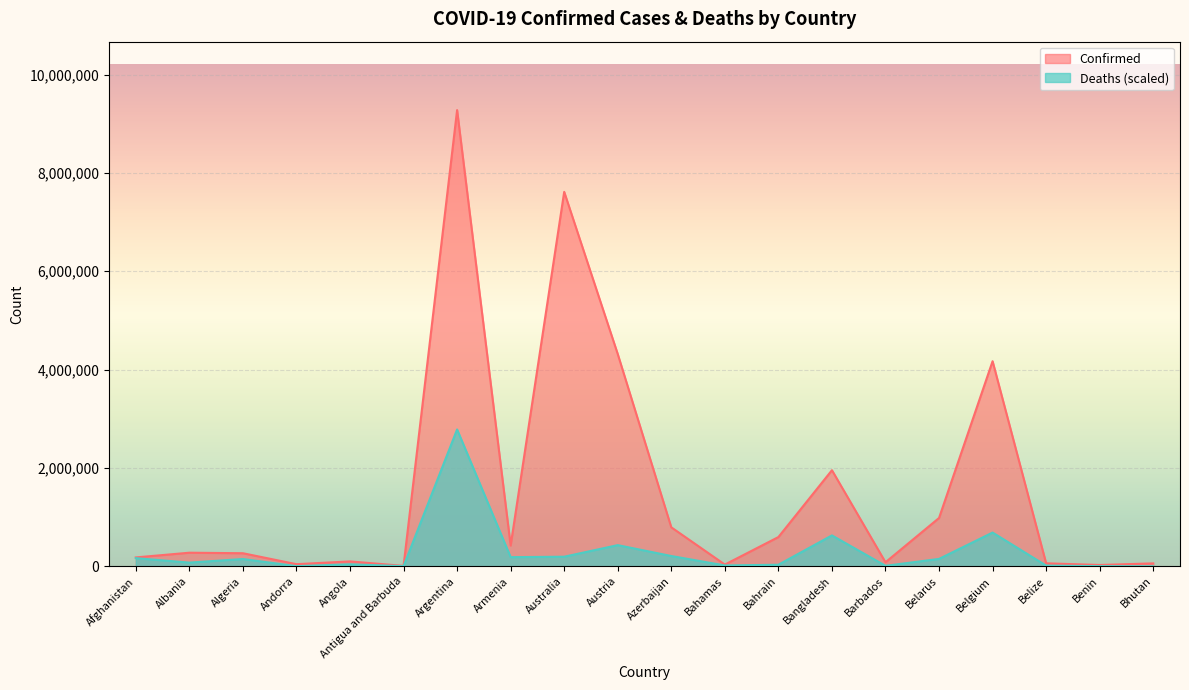

What position from the right is Bahamas?

9